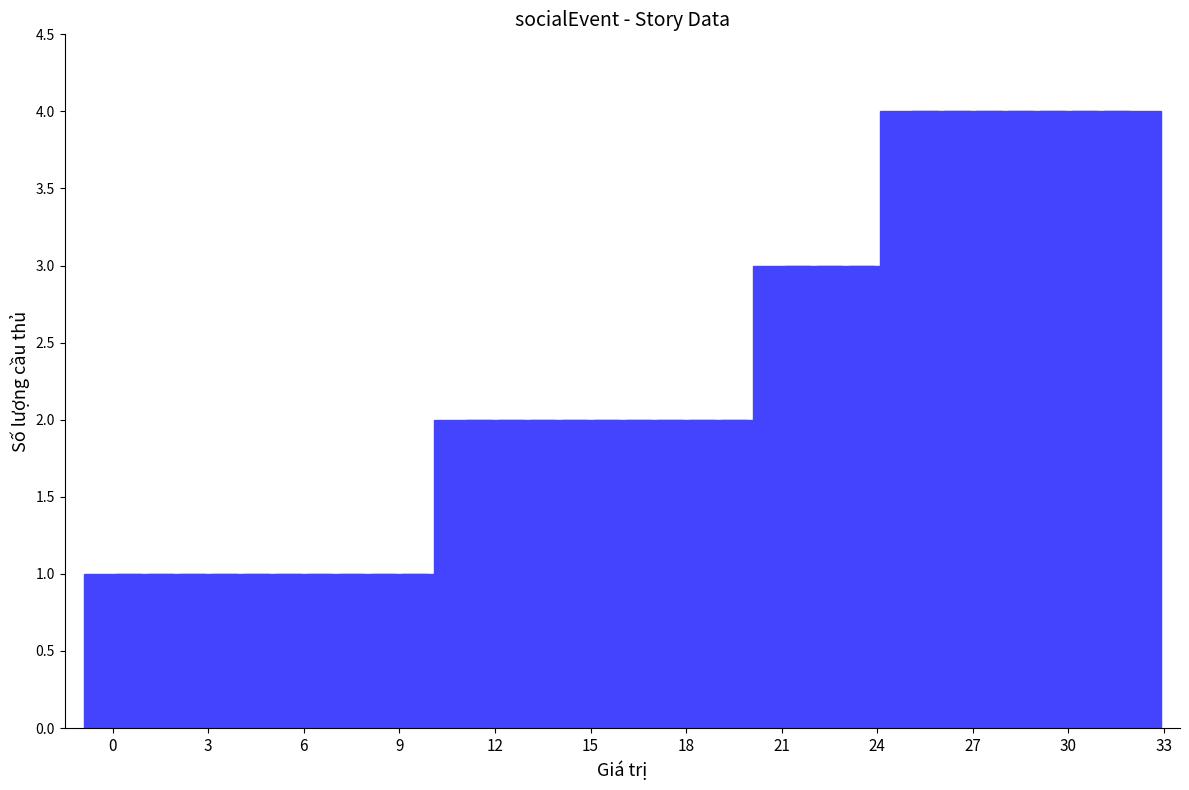

What is the value of the 27th bar from the left?

4